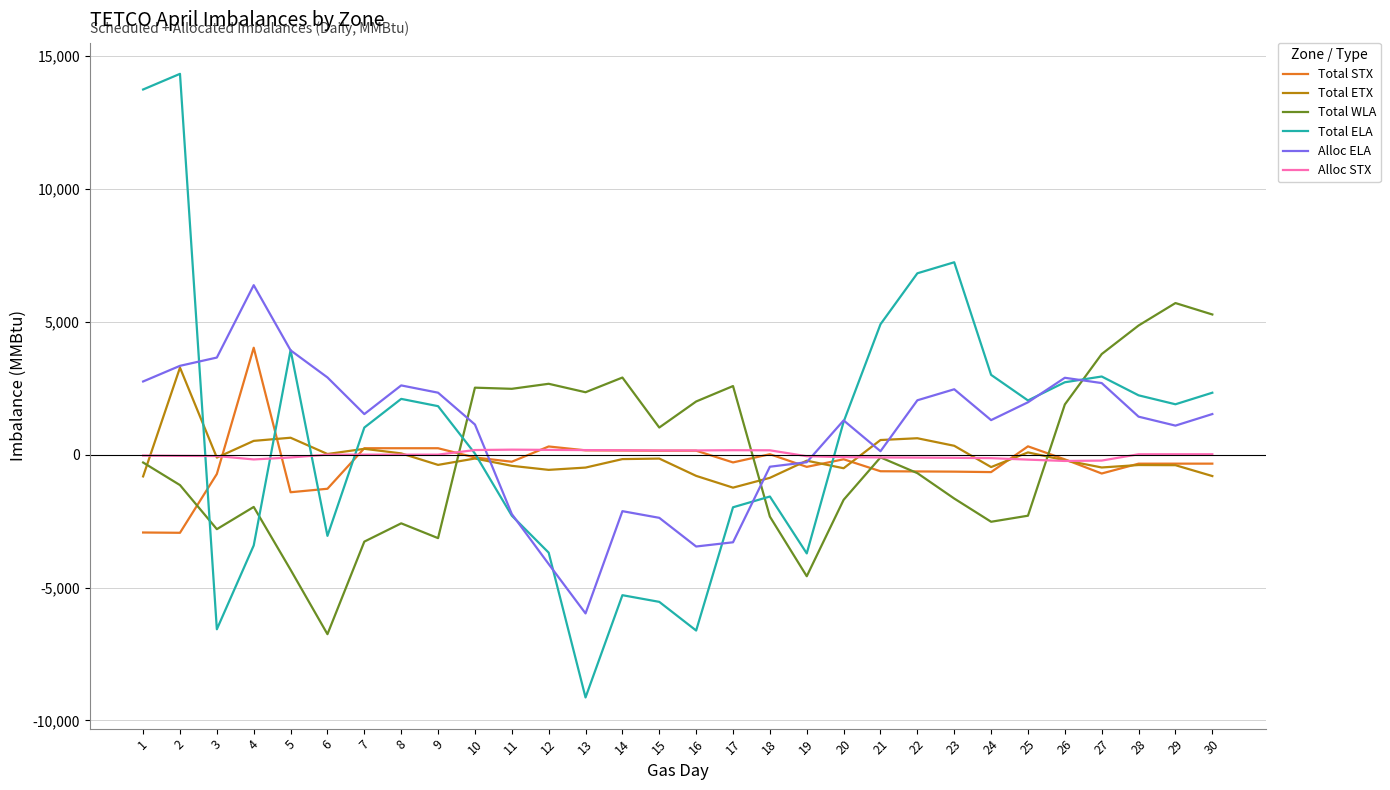

What is the difference between the maximum and second lowest values in the Total ELA series?

20948